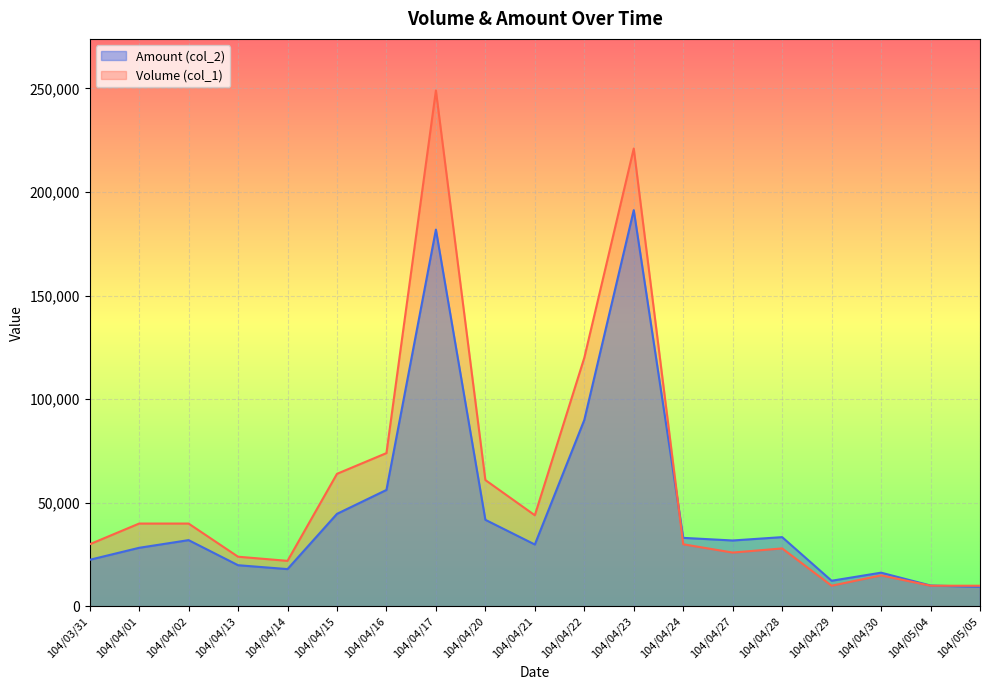

How many data points in Amount (col_2) are above 31830?

9